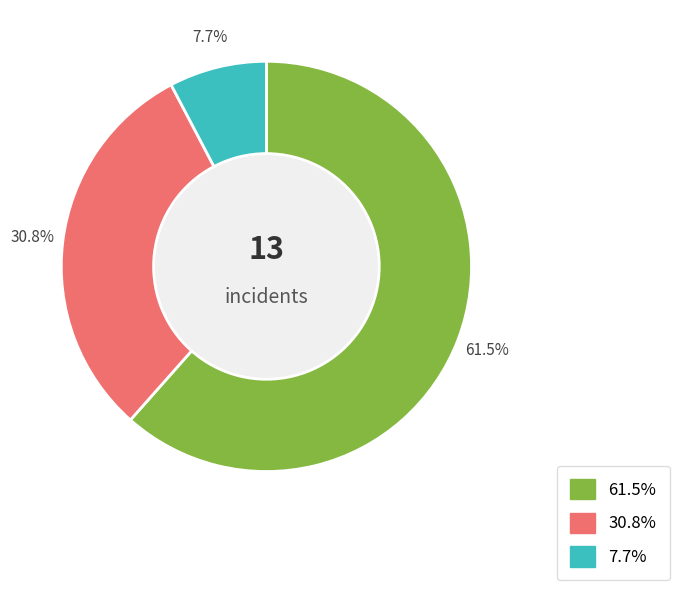

How many slices are in this pie chart?

3